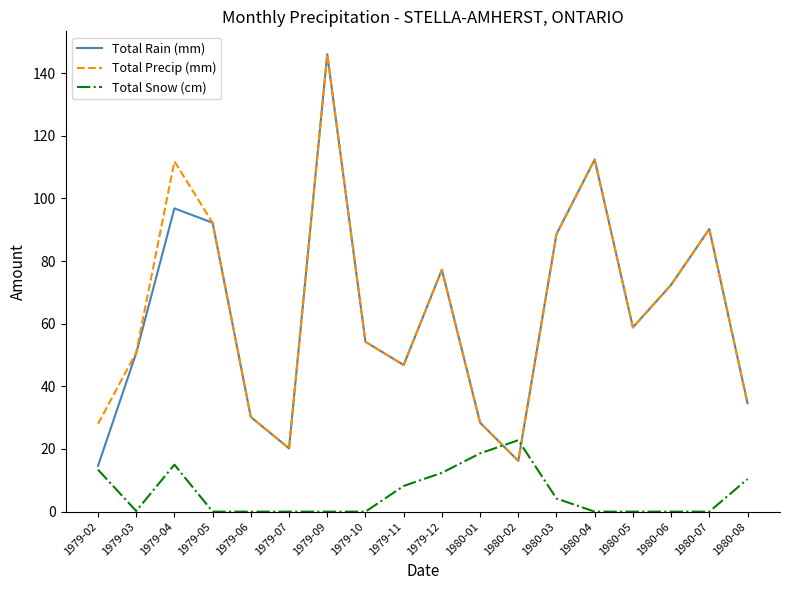

Which label corresponds to the largest value in the chart?

1979-09